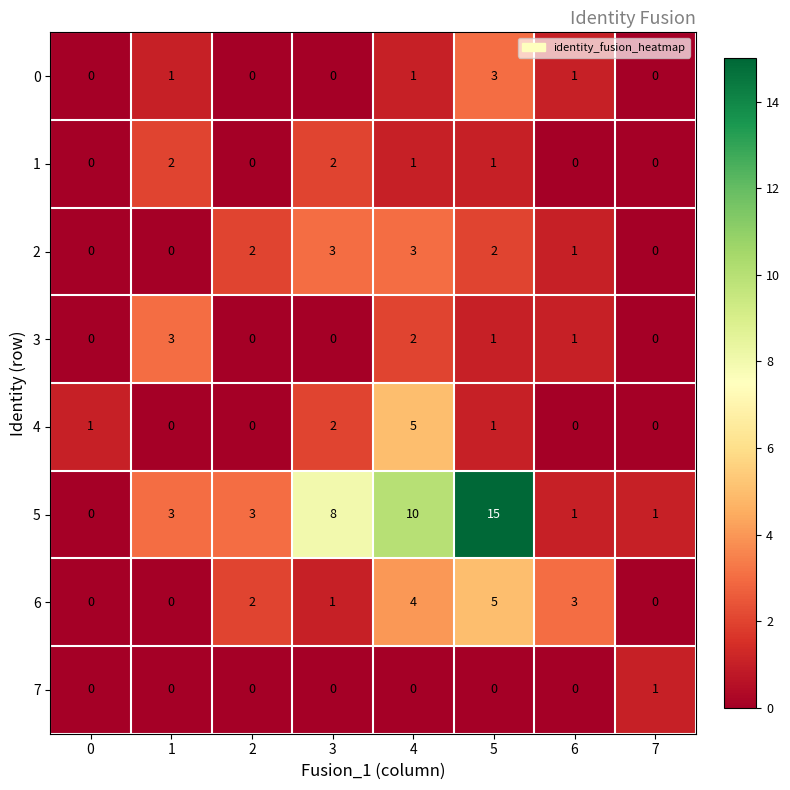

How many data points does each series have?

8